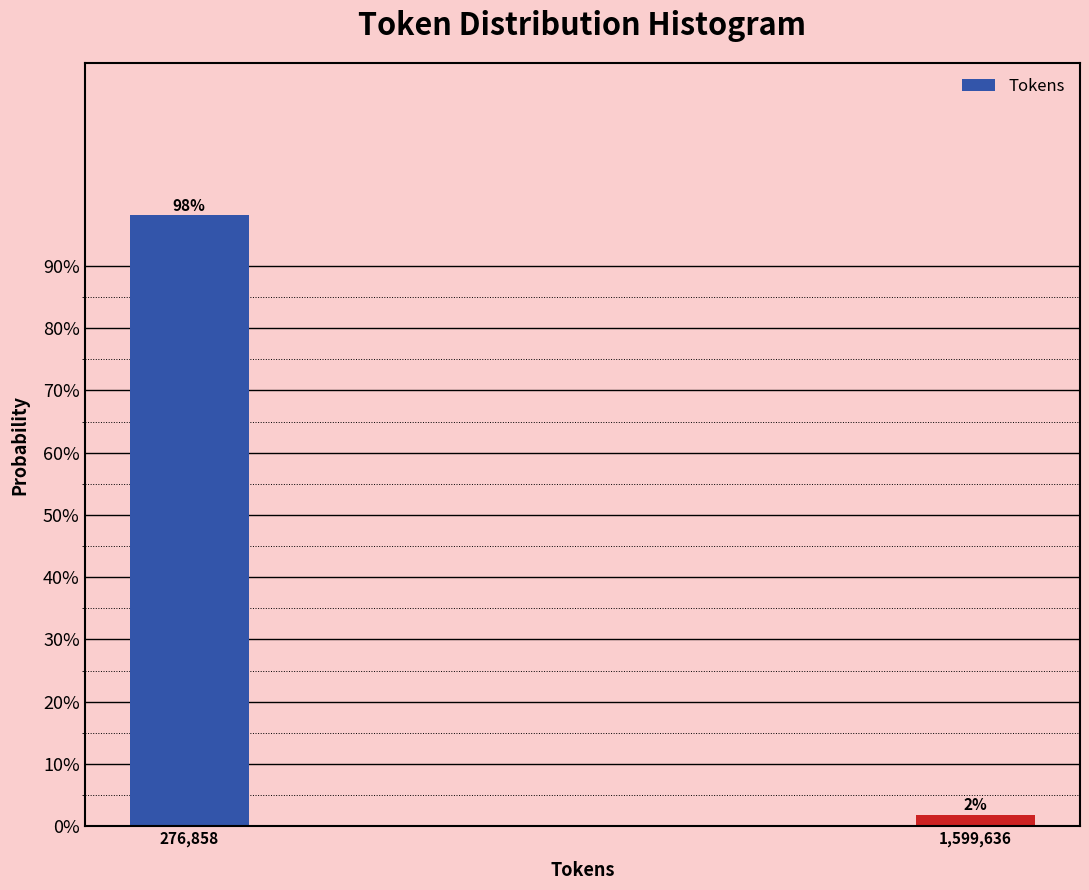

Does the chart contain any negative values?

No